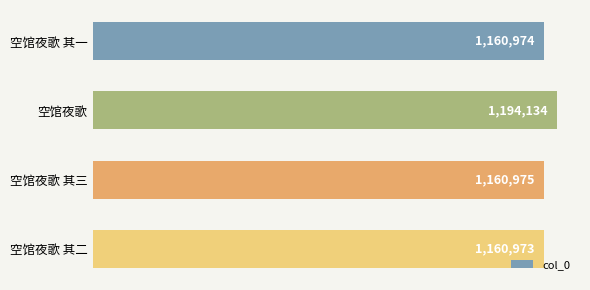

Which category has the highest value across all series?

空馆夜歌